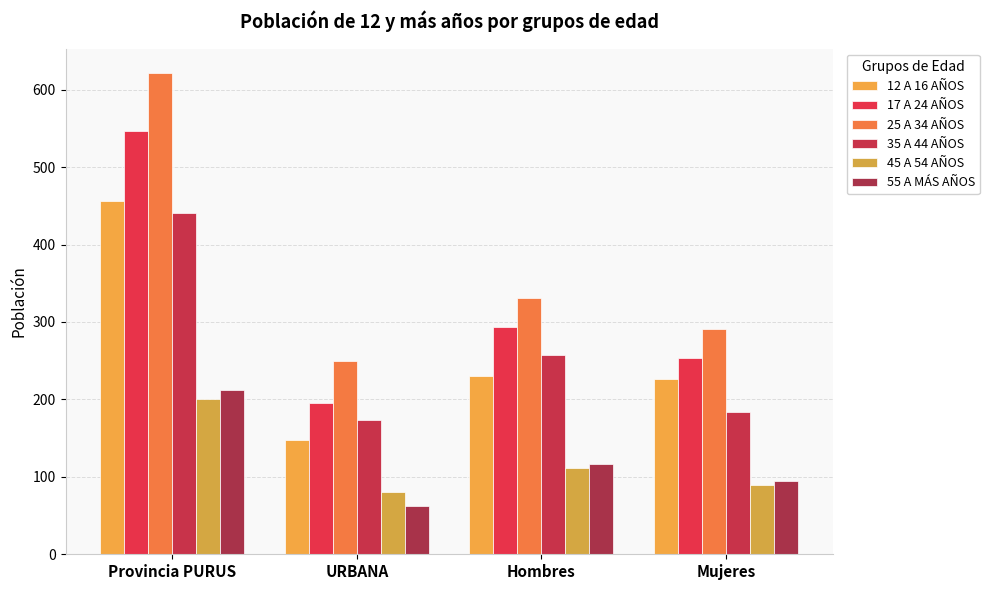

What is the sum of all 17 A 24 AÑOS values?

1289